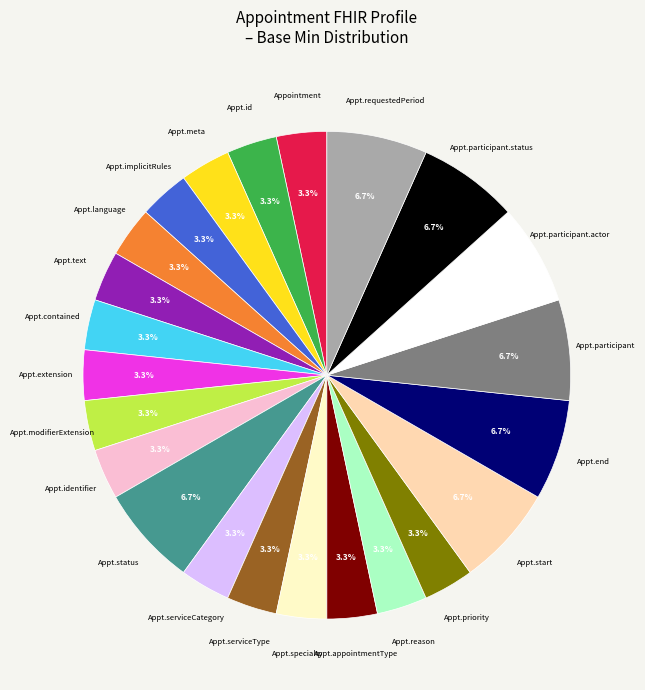

How many segments does this pie chart have?

23